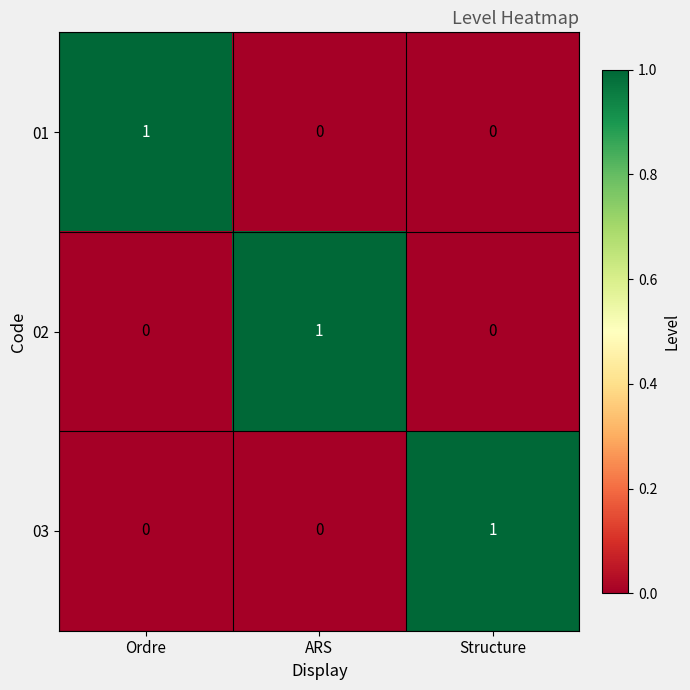

How many series are shown in this chart?

3